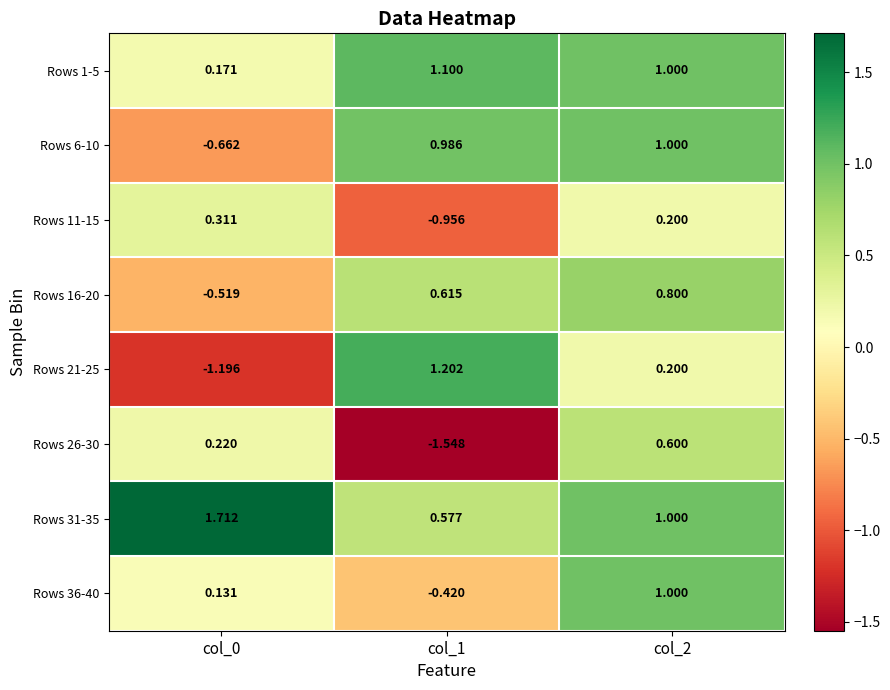

Is the value of Rows 16-20 at col_2 greater than the value of Rows 6-10 at col_1?

No